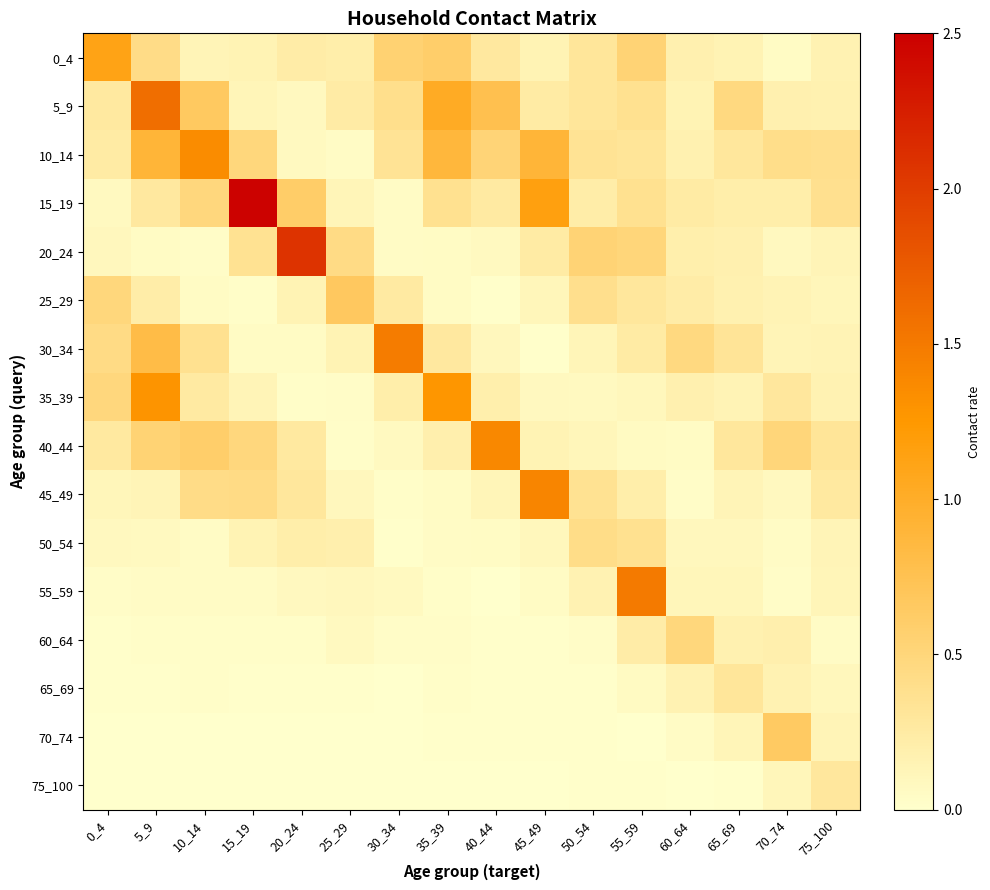

Reading right to left, list all the values displayed in this chart.

0_4: 75_100=0.2	70_74=0.0	65_69=0.2	60_64=0.2	55_59=0.5	50_54=0.3	45_49=0.2	40_44=0.3	35_39=0.6	30_34=0.5	25_29=0.2	20_24=0.2	15_19=0.1	10_14=0.1	5_9=0.4	0_4=1.1
5_9: 75_100=0.2	70_74=0.2	65_69=0.5	60_64=0.1	55_59=0.4	50_54=0.3	45_49=0.2	40_44=0.8	35_39=1.0	30_34=0.4	25_29=0.2	20_24=0.1	15_19=0.1	10_14=0.7	5_9=1.6	0_4=0.3
10_14: 75_100=0.4	70_74=0.4	65_69=0.3	60_64=0.2	55_59=0.3	50_54=0.3	45_49=0.9	40_44=0.5	35_39=0.9	30_34=0.3	25_29=0.0	20_24=0.1	15_19=0.5	10_14=1.4	5_9=0.9	0_4=0.2
15_19: 75_100=0.4	70_74=0.2	65_69=0.2	60_64=0.2	55_59=0.4	50_54=0.2	45_49=1.2	40_44=0.3	35_39=0.4	30_34=0.0	25_29=0.1	20_24=0.6	15_19=2.5	10_14=0.5	5_9=0.3	0_4=0.1
20_24: 75_100=0.1	70_74=0.1	65_69=0.2	60_64=0.2	55_59=0.5	50_54=0.5	45_49=0.3	40_44=0.1	35_39=0.0	30_34=0.0	25_29=0.4	20_24=2.1	15_19=0.4	10_14=0.0	5_9=0.1	0_4=0.1
25_29: 75_100=0.1	70_74=0.1	65_69=0.2	60_64=0.2	55_59=0.3	50_54=0.4	45_49=0.1	40_44=0.0	35_39=0.1	30_34=0.3	25_29=0.7	20_24=0.2	15_19=0.0	10_14=0.1	5_9=0.2	0_4=0.5
30_34: 75_100=0.1	70_74=0.1	65_69=0.3	60_64=0.5	55_59=0.3	50_54=0.1	45_49=0.0	40_44=0.1	35_39=0.3	30_34=1.5	25_29=0.2	20_24=0.1	15_19=0.1	10_14=0.4	5_9=0.8	0_4=0.4
35_39: 75_100=0.2	70_74=0.3	65_69=0.1	60_64=0.2	55_59=0.1	50_54=0.1	45_49=0.1	40_44=0.2	35_39=1.3	30_34=0.2	25_29=0.0	20_24=0.0	15_19=0.1	10_14=0.3	5_9=1.3	0_4=0.5
40_44: 75_100=0.3	70_74=0.5	65_69=0.3	60_64=0.1	55_59=0.1	50_54=0.1	45_49=0.1	40_44=1.4	35_39=0.2	30_34=0.1	25_29=0.0	20_24=0.3	15_19=0.5	10_14=0.6	5_9=0.5	0_4=0.3
45_49: 75_100=0.3	70_74=0.1	65_69=0.1	60_64=0.0	55_59=0.2	50_54=0.4	45_49=1.4	40_44=0.1	35_39=0.1	30_34=0.0	25_29=0.1	20_24=0.3	15_19=0.4	10_14=0.4	5_9=0.1	0_4=0.1
50_54: 75_100=0.1	70_74=0.0	65_69=0.1	60_64=0.1	55_59=0.4	50_54=0.4	45_49=0.1	40_44=0.1	35_39=0.0	30_34=0.0	25_29=0.2	20_24=0.2	15_19=0.2	10_14=0.0	5_9=0.1	0_4=0.1
55_59: 75_100=0.1	70_74=0.0	65_69=0.1	60_64=0.1	55_59=1.5	50_54=0.2	45_49=0.1	40_44=0.0	35_39=0.0	30_34=0.1	25_29=0.1	20_24=0.1	15_19=0.0	10_14=0.0	5_9=0.0	0_4=0.0
60_64: 75_100=0.0	70_74=0.2	65_69=0.2	60_64=0.5	55_59=0.2	50_54=0.0	45_49=0.0	40_44=0.0	35_39=0.0	30_34=0.0	25_29=0.1	20_24=0.0	15_19=0.0	10_14=0.0	5_9=0.0	0_4=0.0
65_69: 75_100=0.1	70_74=0.2	65_69=0.3	60_64=0.2	55_59=0.1	50_54=0.0	45_49=0.0	40_44=0.0	35_39=0.0	30_34=0.0	25_29=0.0	20_24=0.0	15_19=0.0	10_14=0.0	5_9=0.0	0_4=0.0
70_74: 75_100=0.1	70_74=0.6	65_69=0.1	60_64=0.0	55_59=0.0	50_54=0.0	45_49=0.0	40_44=0.0	35_39=0.0	30_34=0.0	25_29=0.0	20_24=0.0	15_19=0.0	10_14=0.0	5_9=0.0	0_4=0.0
75_100: 75_100=0.3	70_74=0.1	65_69=0.0	60_64=0.0	55_59=0.0	50_54=0.0	45_49=0.0	40_44=0.0	35_39=0.0	30_34=0.0	25_29=0.0	20_24=0.0	15_19=0.0	10_14=0.0	5_9=0.0	0_4=0.0